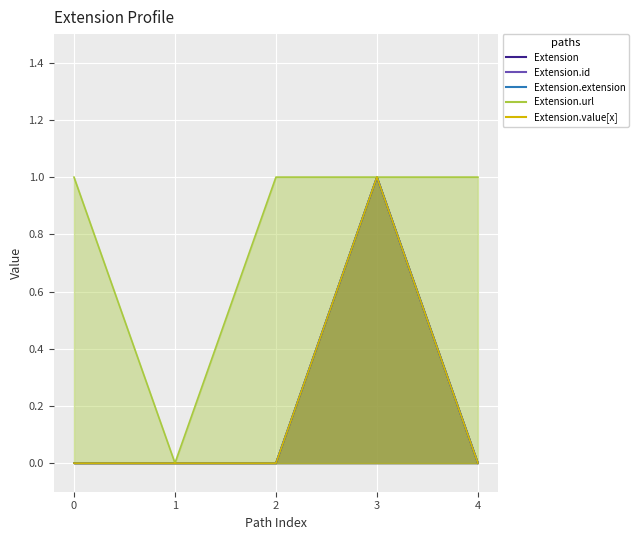

What are all the series names shown in the legend?

Extension, Extension.id, Extension.extension, Extension.url, Extension.value[x]